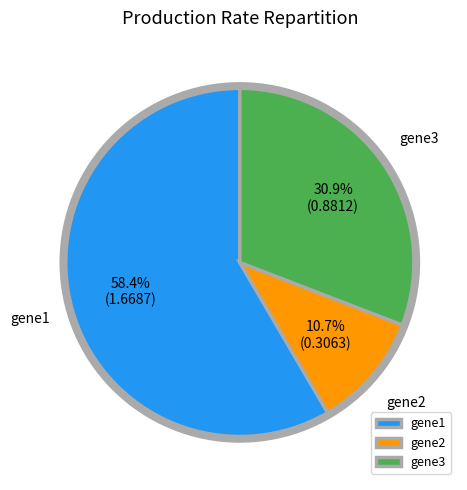

True or false: gene1 accounts for 58% of the total.

True